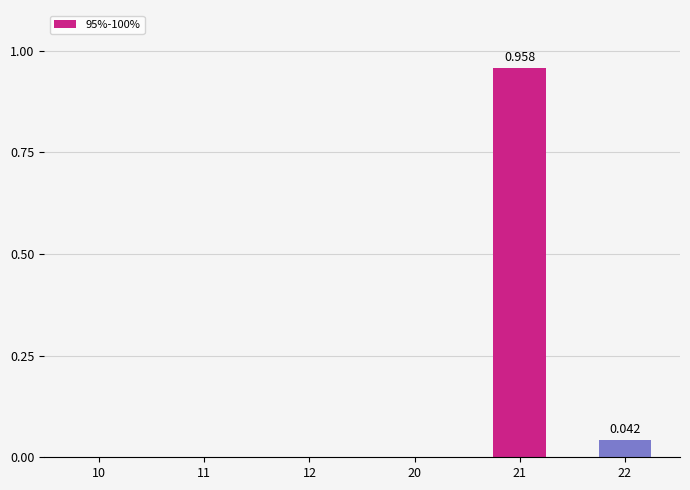

What is the maximum value shown in the chart?

1.0